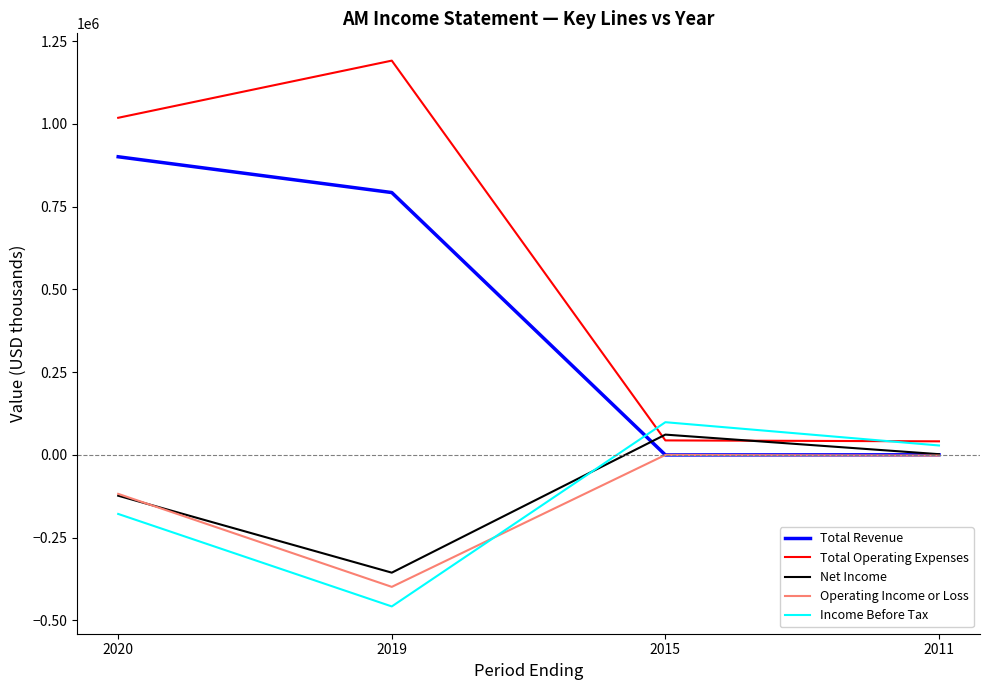

Which series has the largest range (max minus min)?

Total Operating Expenses